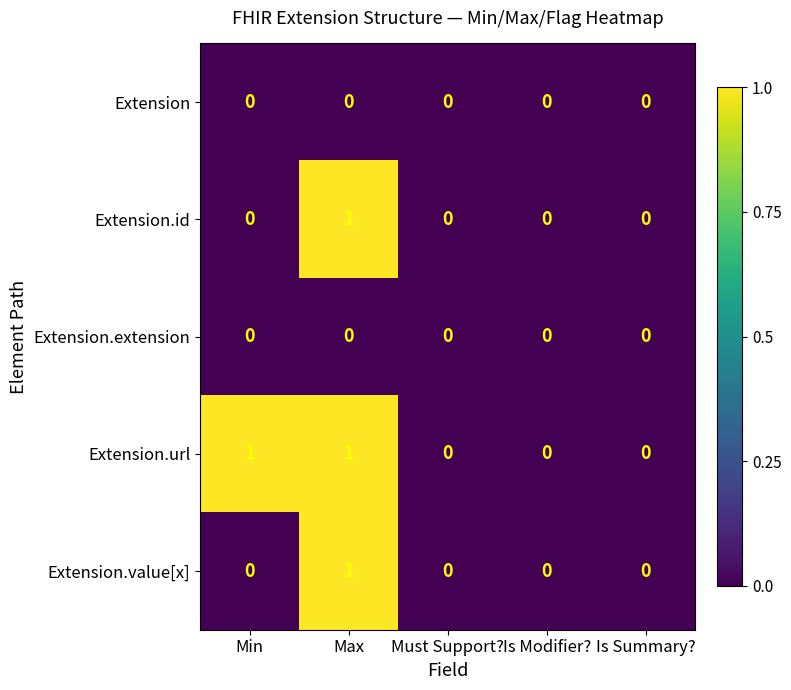

Between Min and Is Summary?, which series saw the biggest shift?

Extension.url